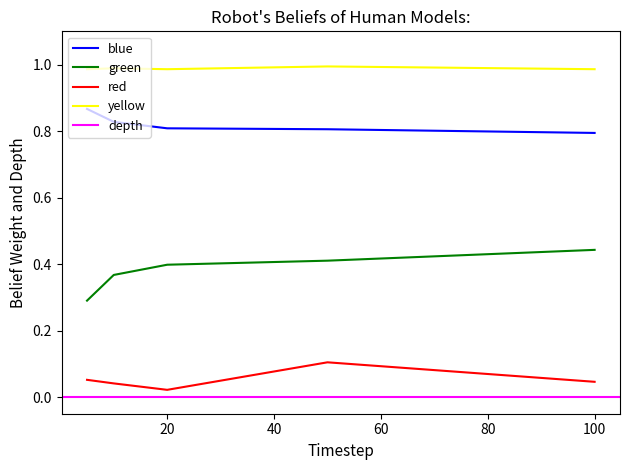

True or false: blue has a value of 0.2 at 100.

False